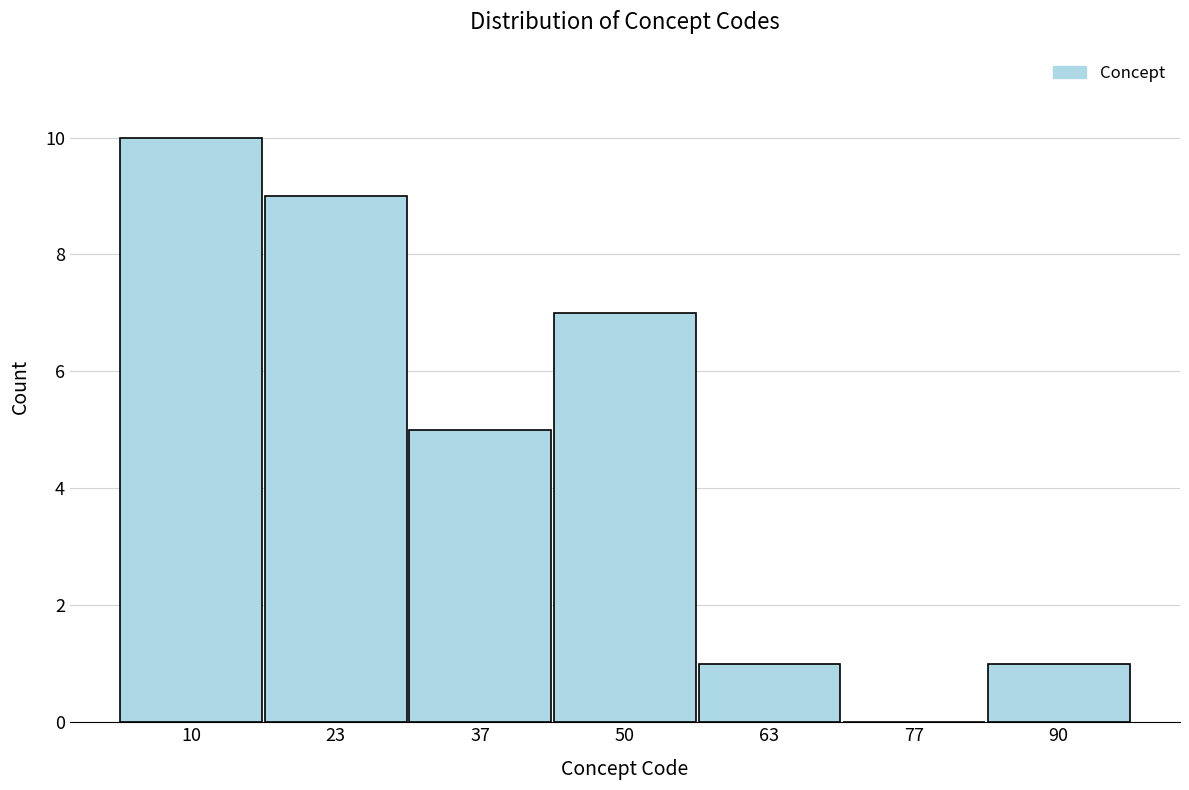

Reading left to right, list every bar in this chart as the range it spans on the x-axis followed by its height. Neither the bar edges nor the heights are printed on the chart, so give them approximately, as read against the axes.

4 to 16: 10
16 to 30: 9
30 to 44: 5
44 to 56: 7
56 to 70: 1
70 to 84: 0
84 to 98: 1